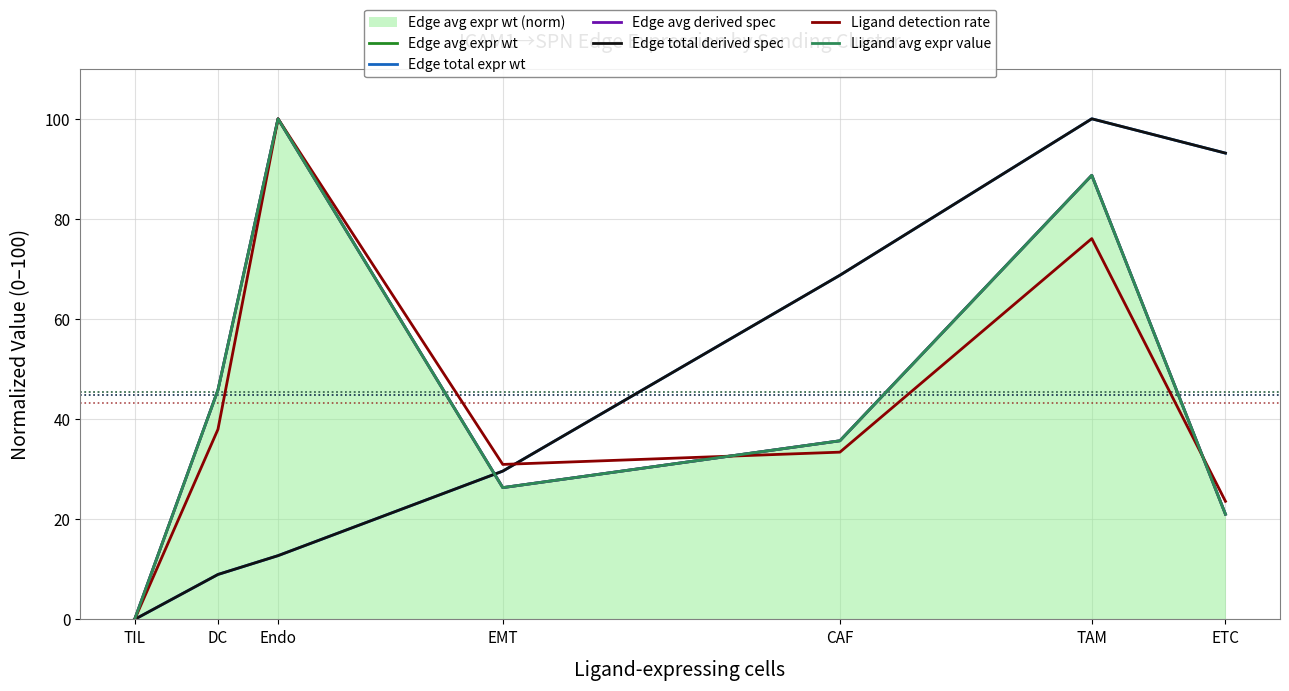

How many times do Ligand detection rate and Edge avg expr wt cross each other?

2